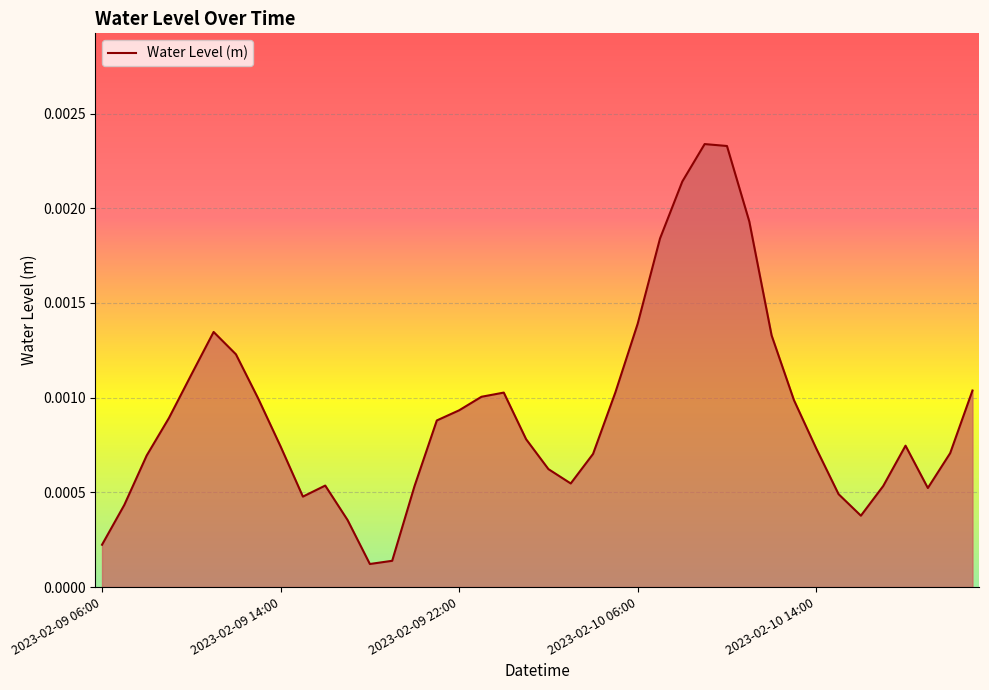

Does the chart display data point markers on the line(s)?

No